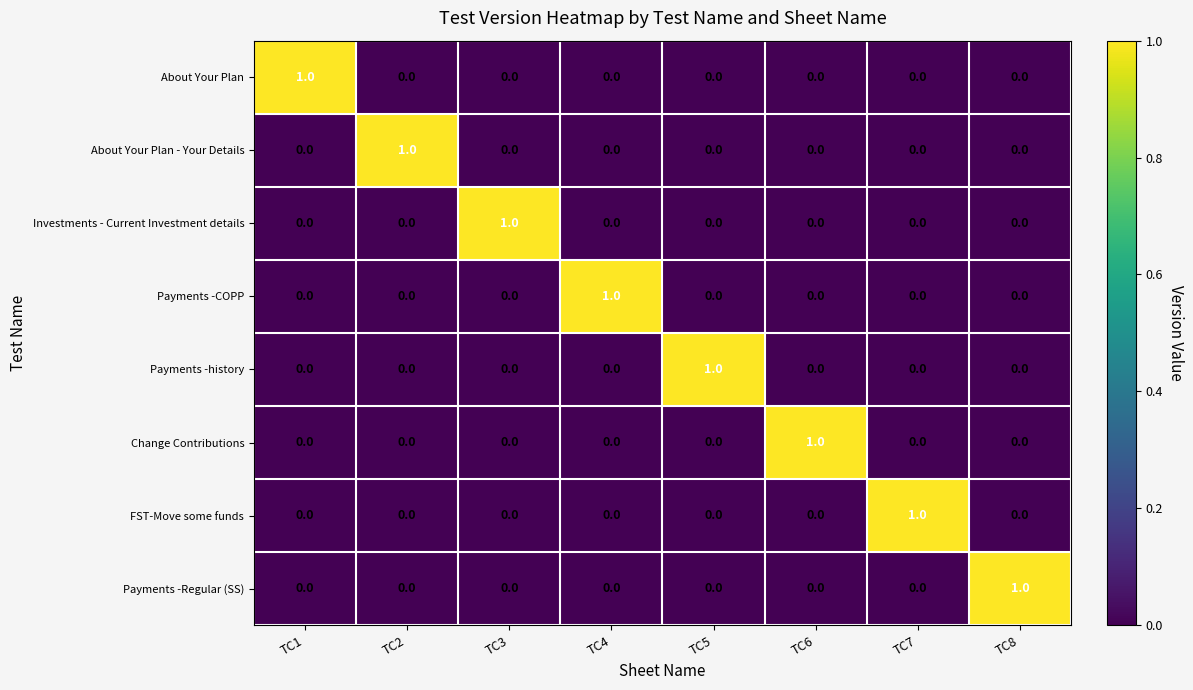

How many Investments - Current Investment details values are between 0 and 1?

8